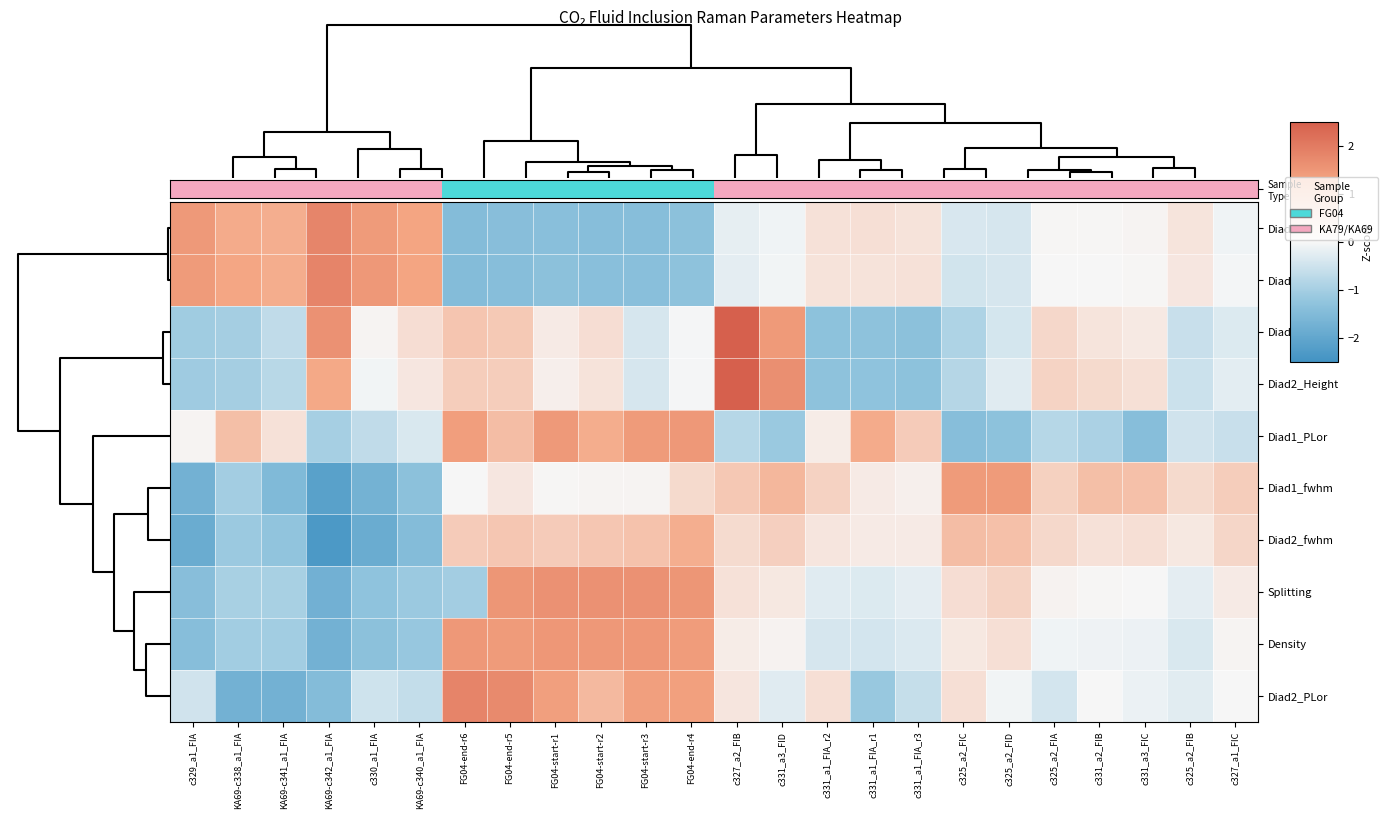

How many data points does each series have?

24